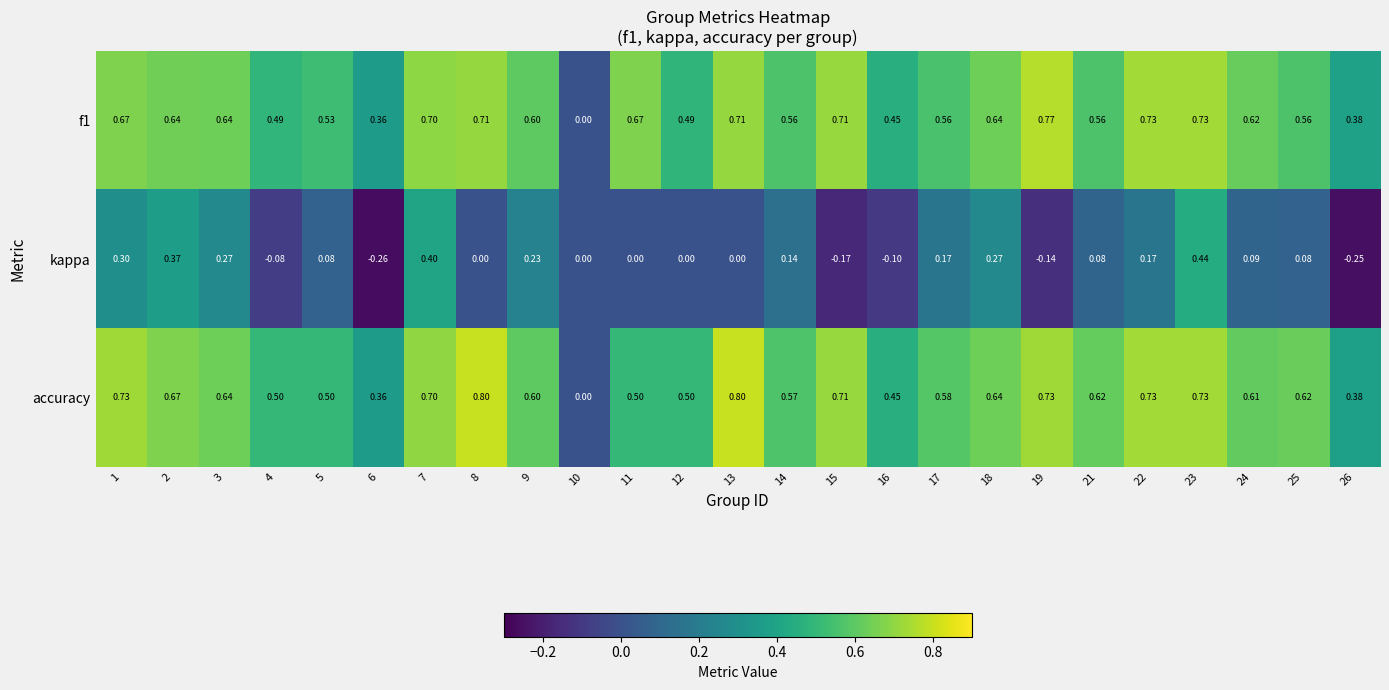

How many distinct data groups are displayed?

3